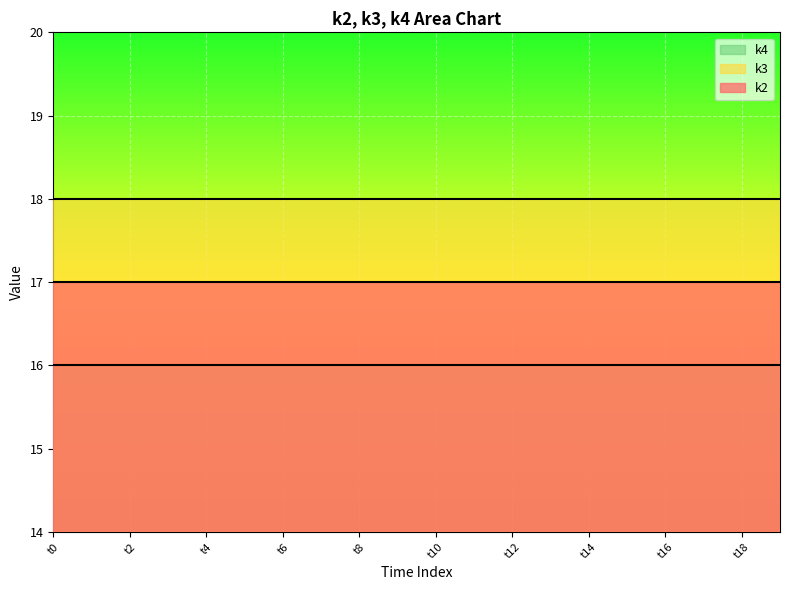

Reading right to left, list all the values displayed in this chart.

k2: t19=17	t18=17	t17=17	t16=17	t15=17	t14=17	t13=17	t12=17	t11=17	t10=17	t9=17	t8=17	t7=17	t6=17	t5=17	t4=17	t3=17	t2=17	t1=17	t0=17
k3: t19=18	t18=18	t17=18	t16=18	t15=18	t14=18	t13=18	t12=18	t11=18	t10=18	t9=18	t8=18	t7=18	t6=18	t5=18	t4=18	t3=18	t2=18	t1=18	t0=18
k4: t19=16	t18=16	t17=16	t16=16	t15=16	t14=16	t13=16	t12=16	t11=16	t10=16	t9=16	t8=16	t7=16	t6=16	t5=16	t4=16	t3=16	t2=16	t1=16	t0=16